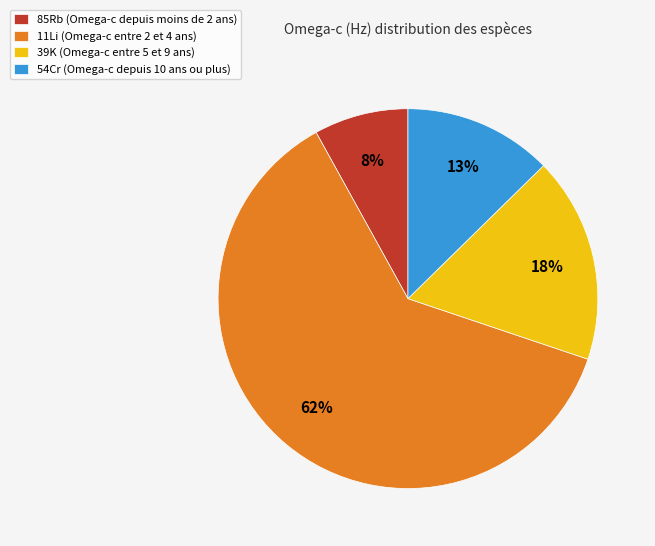

Between 85Rb (Omega-c depuis moins de 2 ans) and 11Li (Omega-c entre 2 et 4 ans), which is larger?

11Li (Omega-c entre 2 et 4 ans)